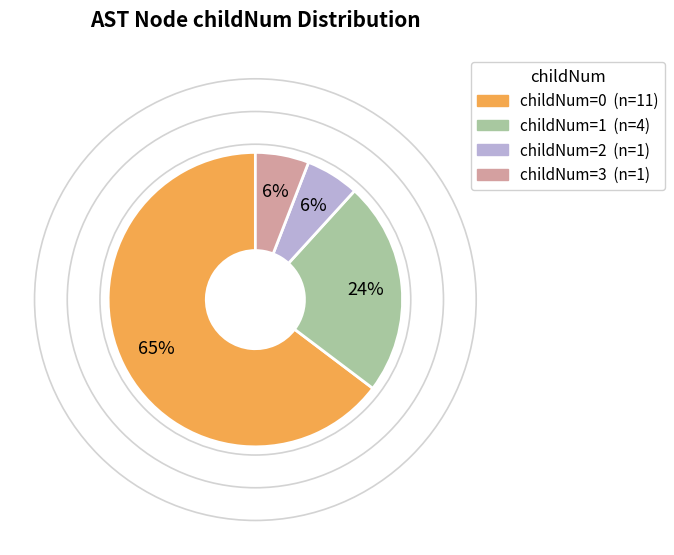

To the nearest percent, what is the average slice percentage?

25%